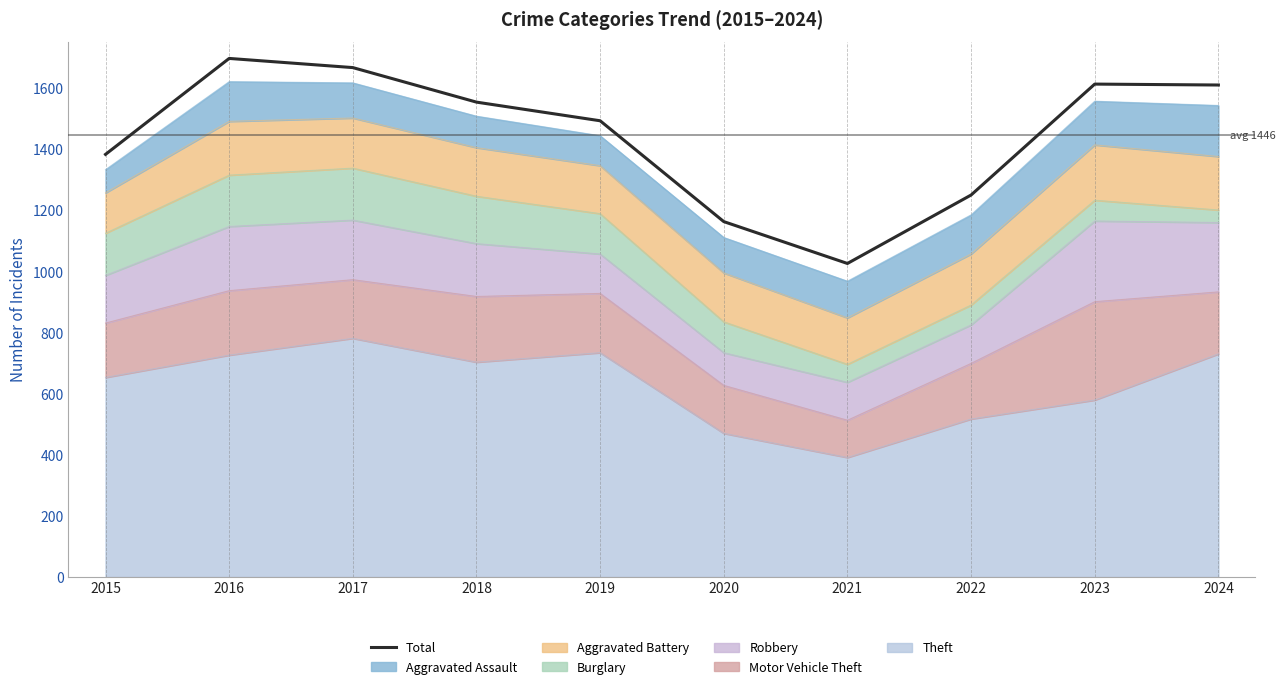

What is the minimum value shown in the chart?

1026